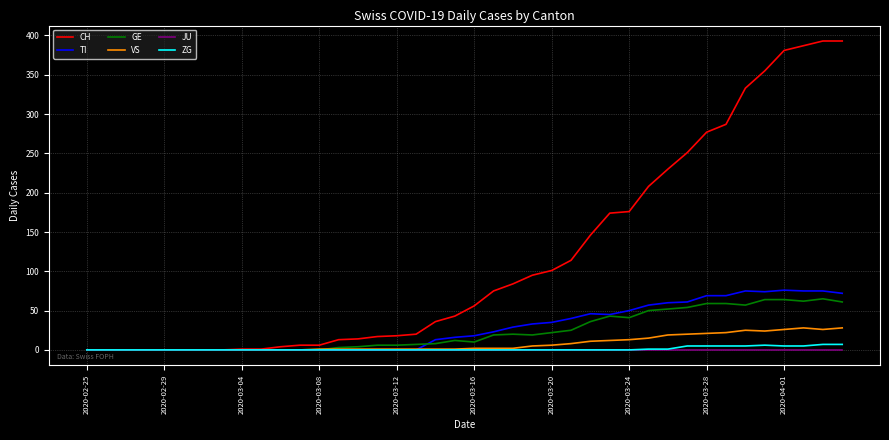

What is the highest value of the VS series?

28